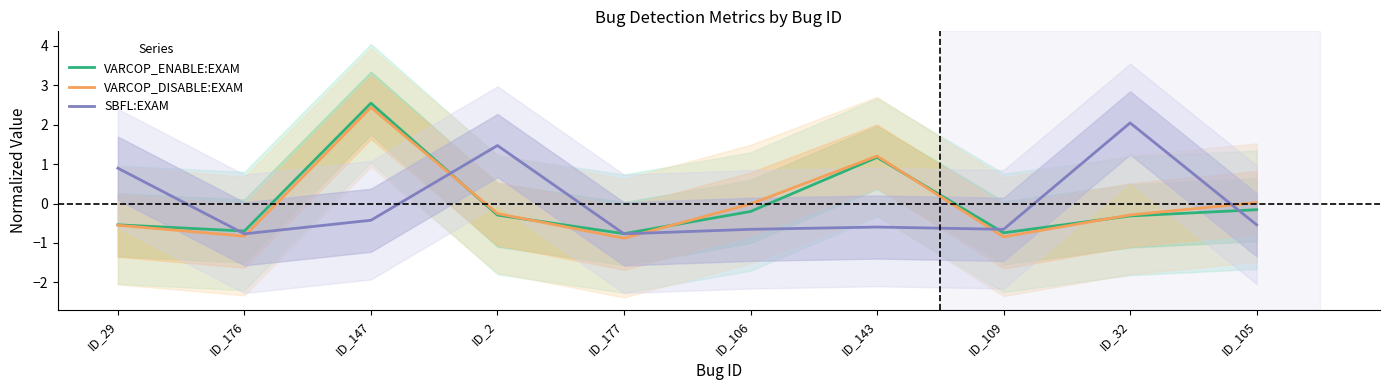

How many lines are shown in the chart?

3